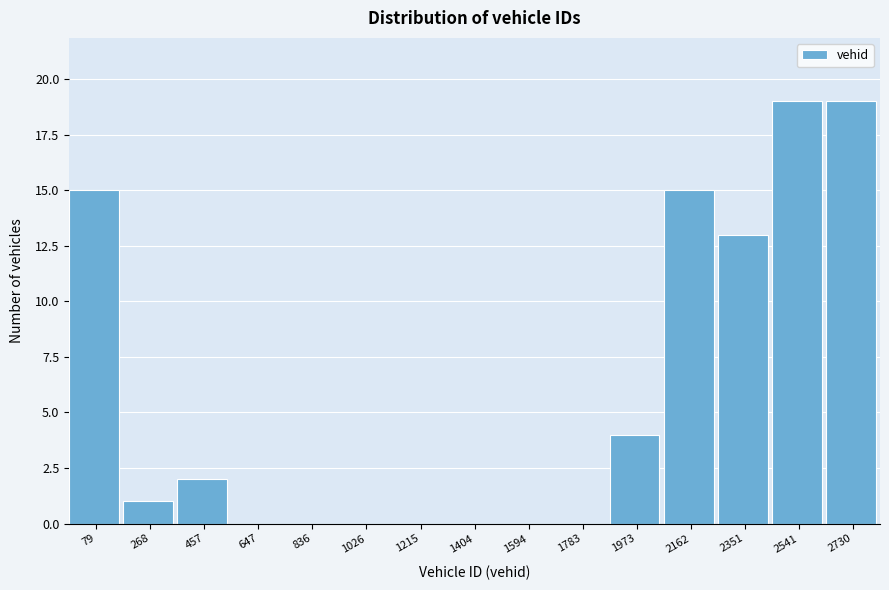

Reading left to right, extract all data points from this chart.

79=15	268=1	457=2	647=0	836=0	1026=0	1215=0	1404=0	1594=0	1783=0	1973=4	2162=15	2351=13	2541=19	2730=19